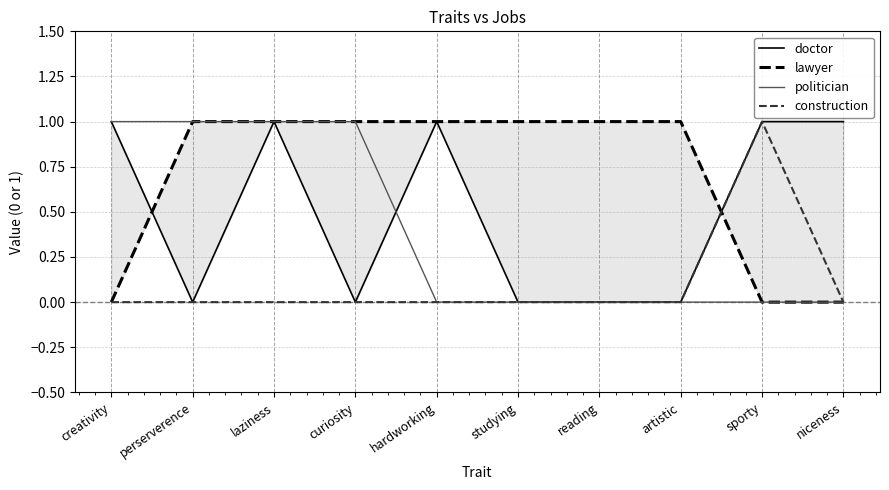

How many interior local valleys does the doctor series have?

2